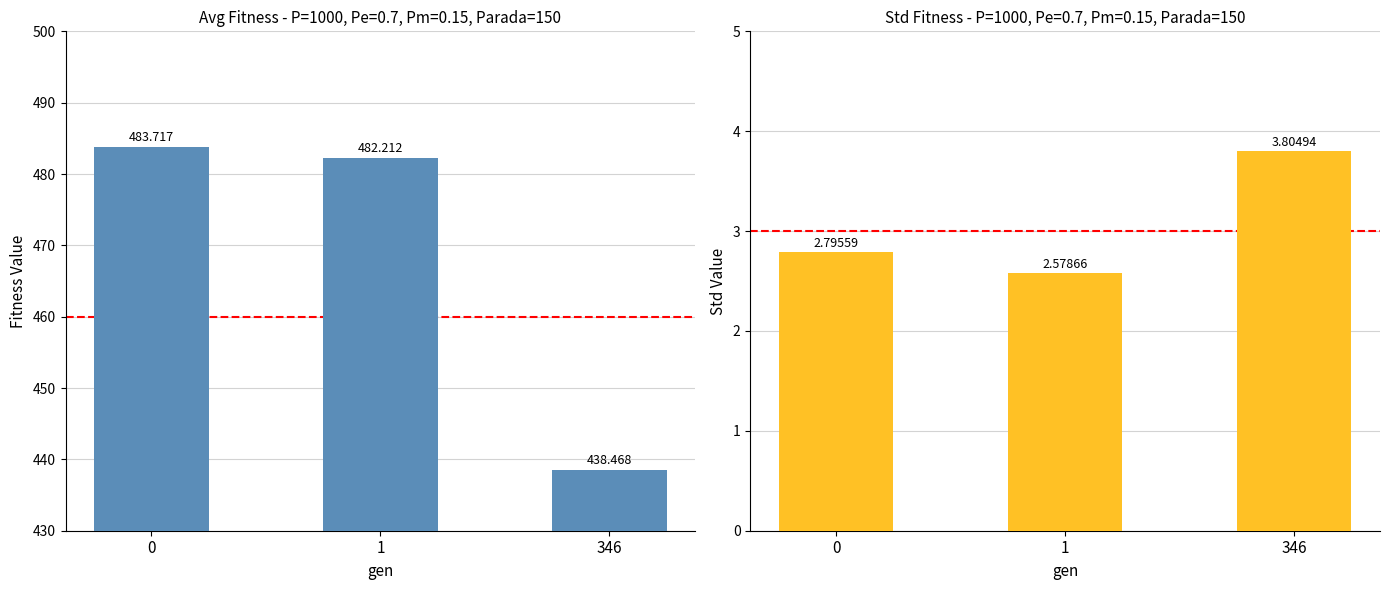

What is the smallest value displayed?

2.6